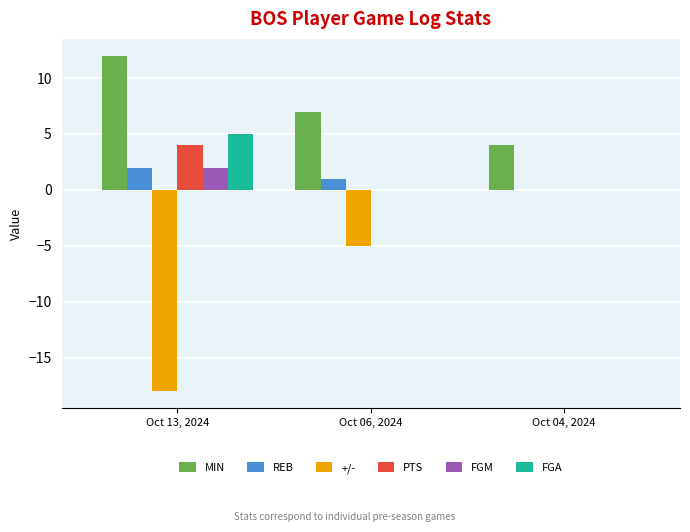

The REB series shows 0 at Oct 04, 2024. True or false?

True